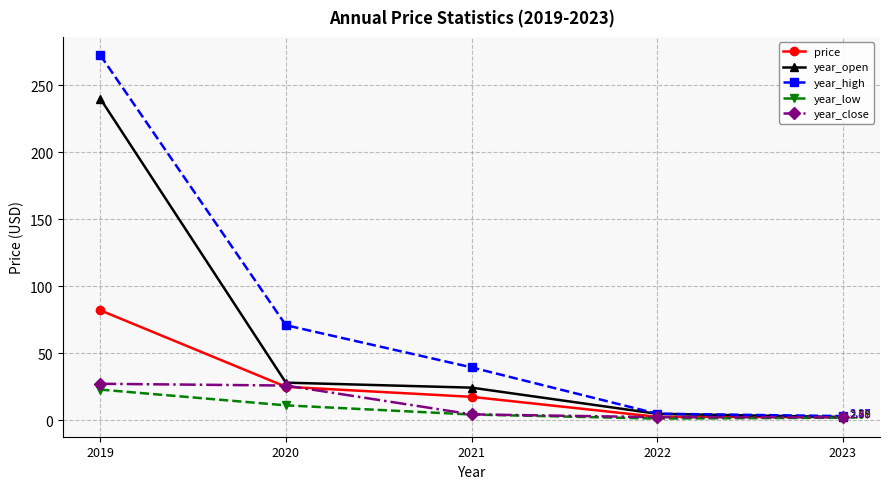

Which series changed the most between 2020 and 2023?

year_high